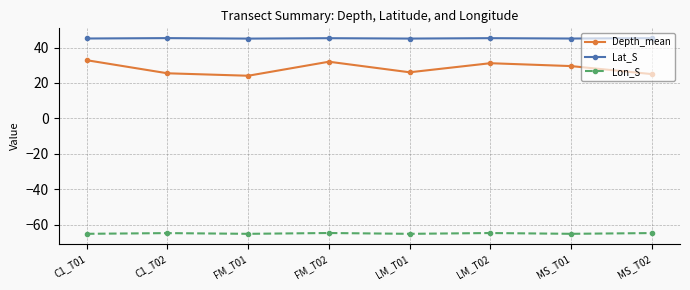

What is the difference between the second highest and second lowest values in the Depth_mean series?

7.0